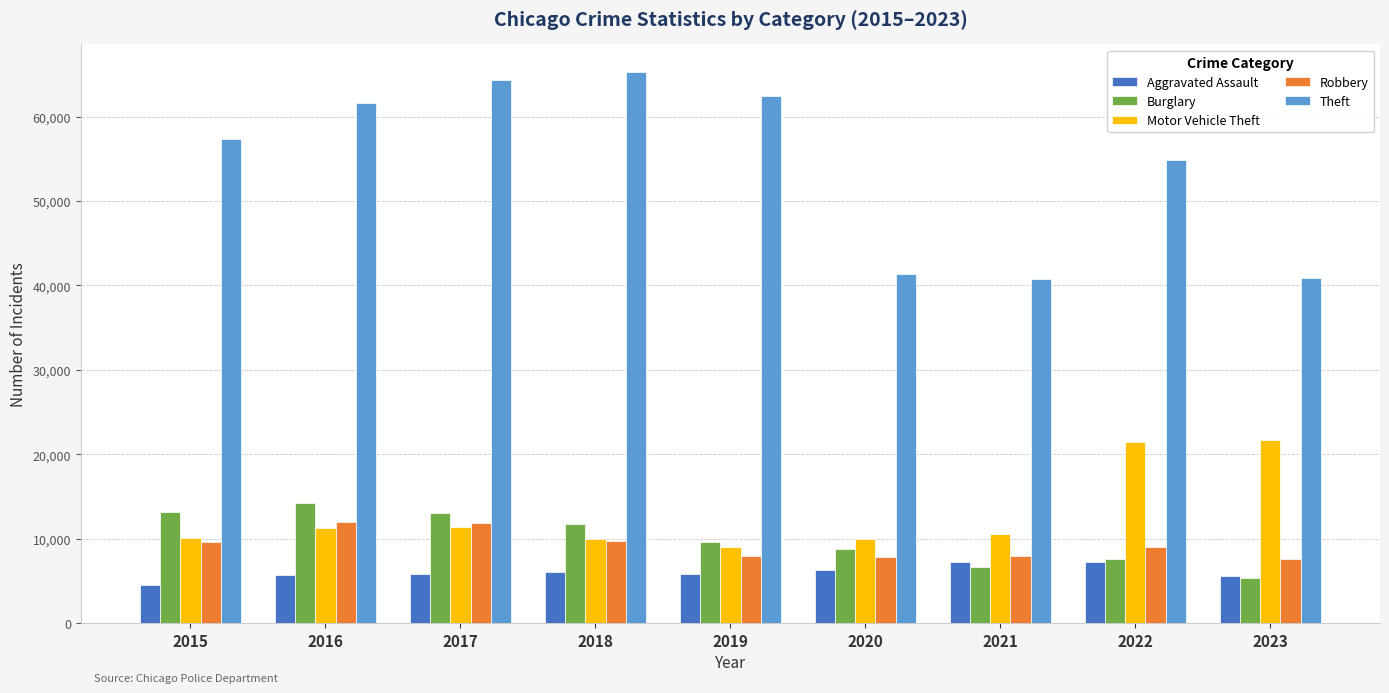

What is the average value of the Robbery series?

9280